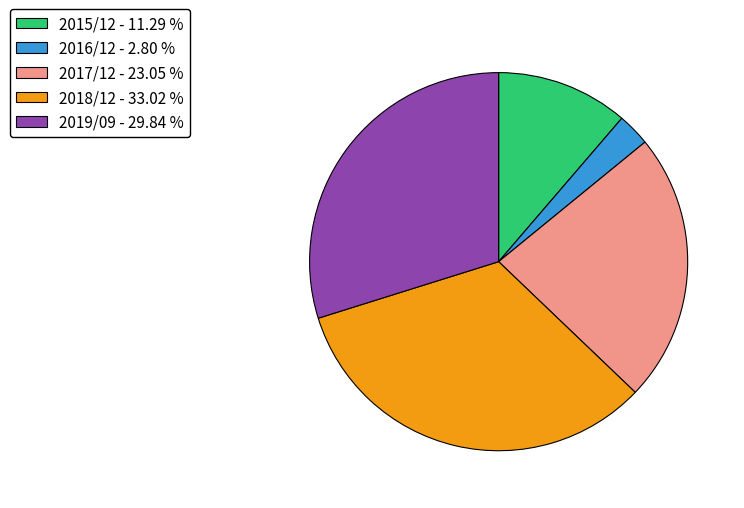

Count the number of slices in the pie.

5